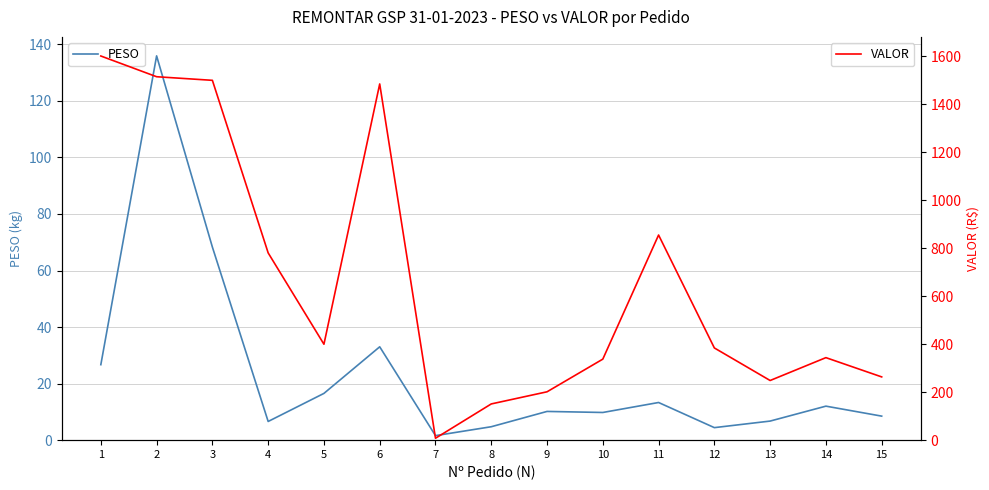

Count the number of categories in the chart.

15